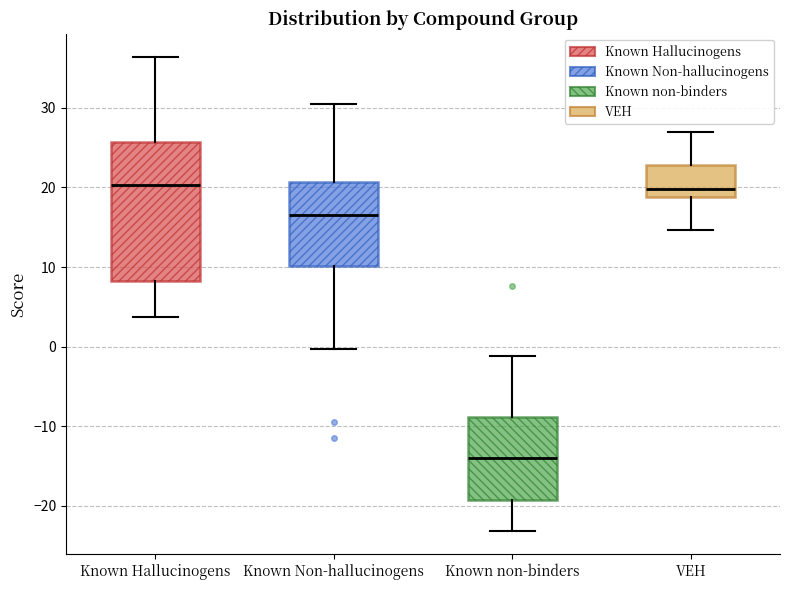

Where does the median line of the box for Known Hallucinogens sit on the y-axis? The values are not printed on the chart, so give them approximately, as read against the axis.

20